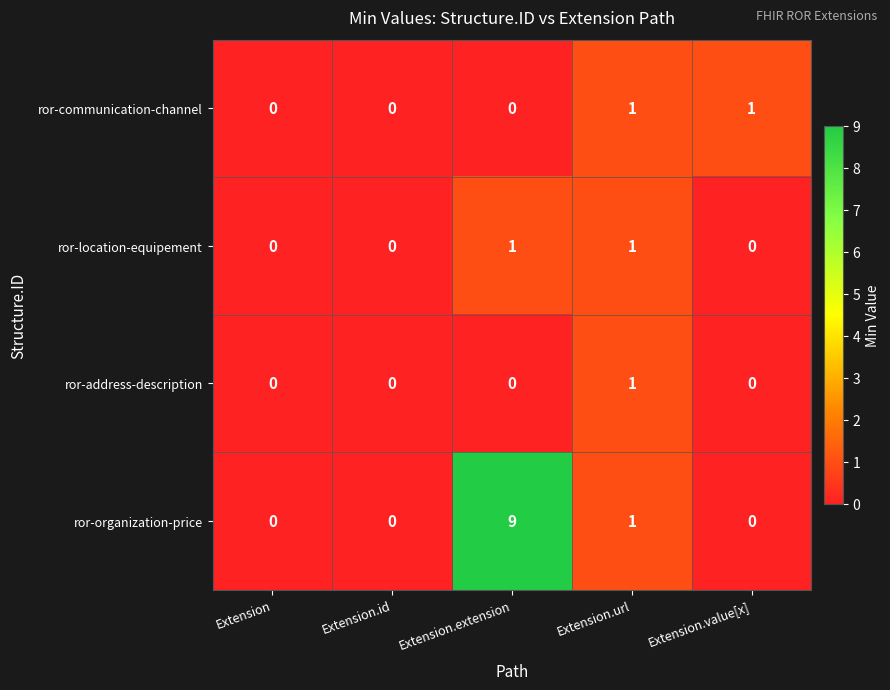

What is the spread (max minus min) of values at Extension.extension?

9